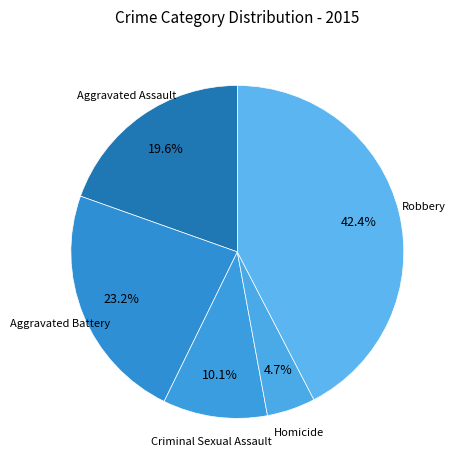

Between Criminal Sexual Assault and Aggravated Assault, which is larger?

Aggravated Assault